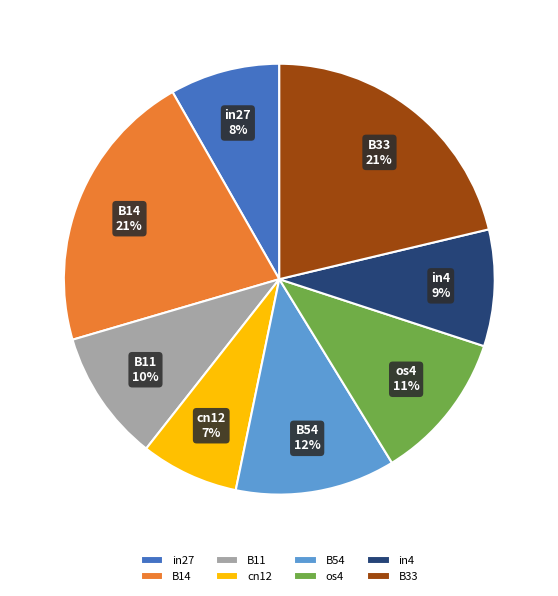

How many slices are in this pie chart?

8